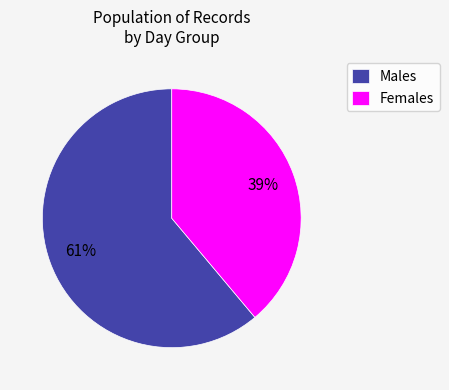

Between Males and Females, which is larger?

Males